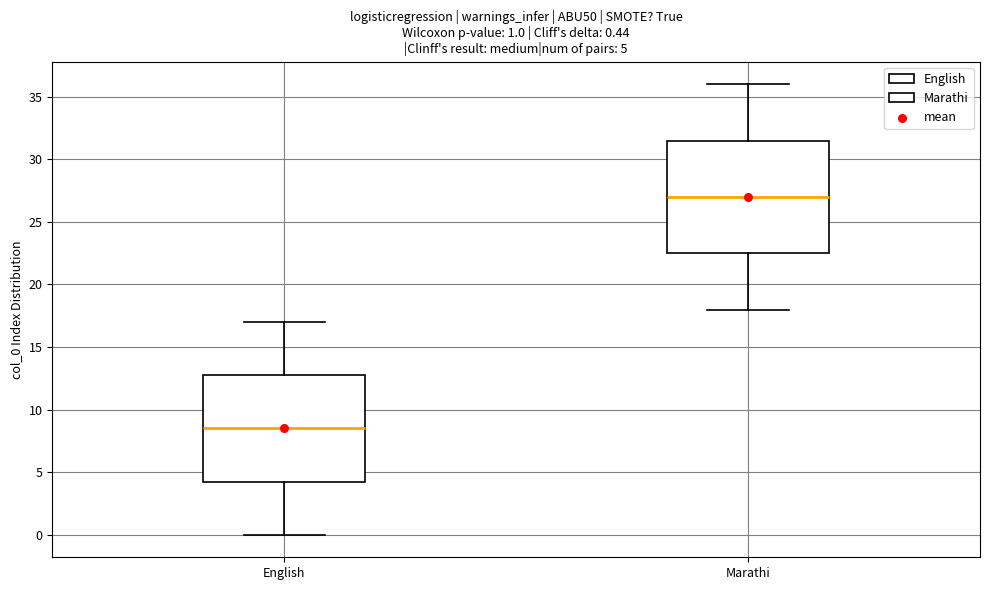

Which box has the highest median line?

Marathi